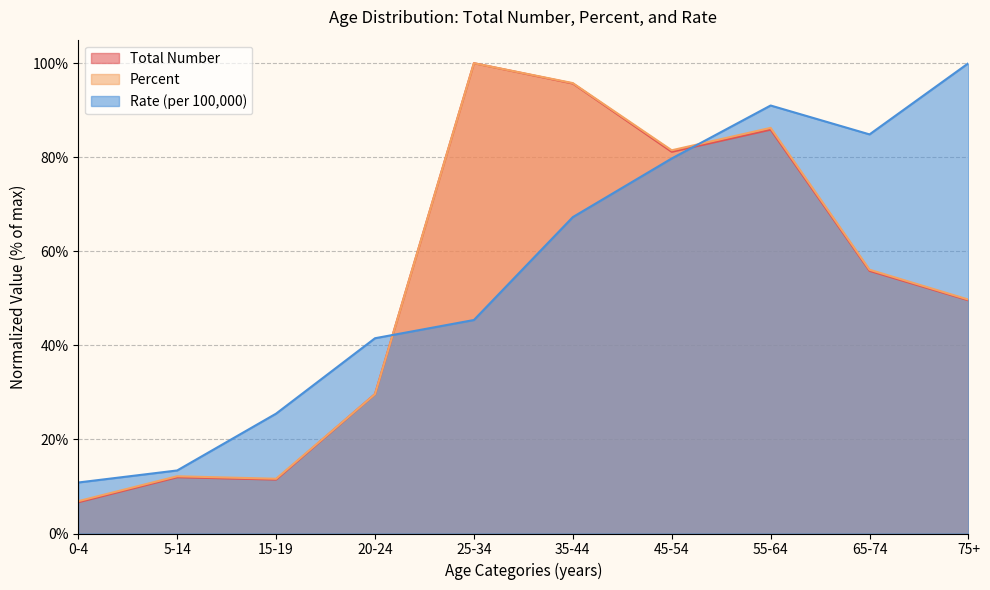

At which category is the sum across all series the highest?

55-64